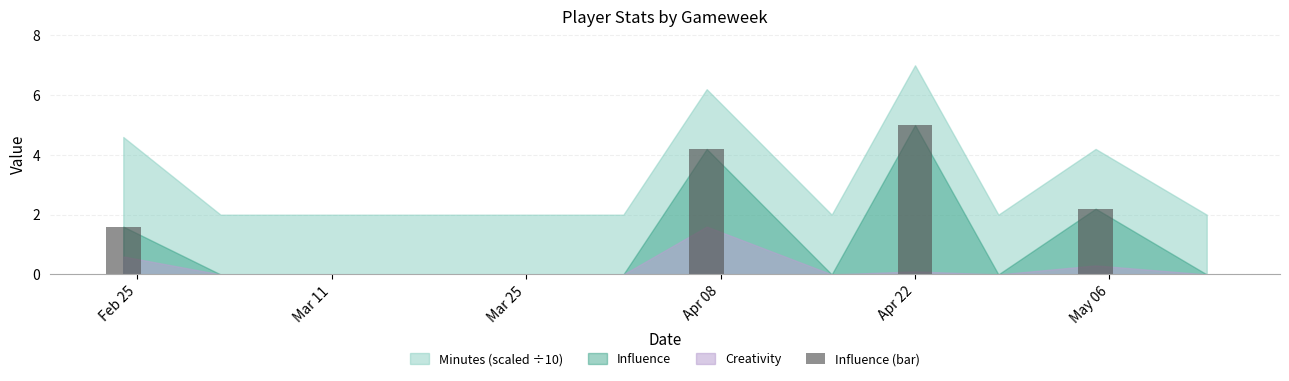

What is the greatest value displayed?

5.0